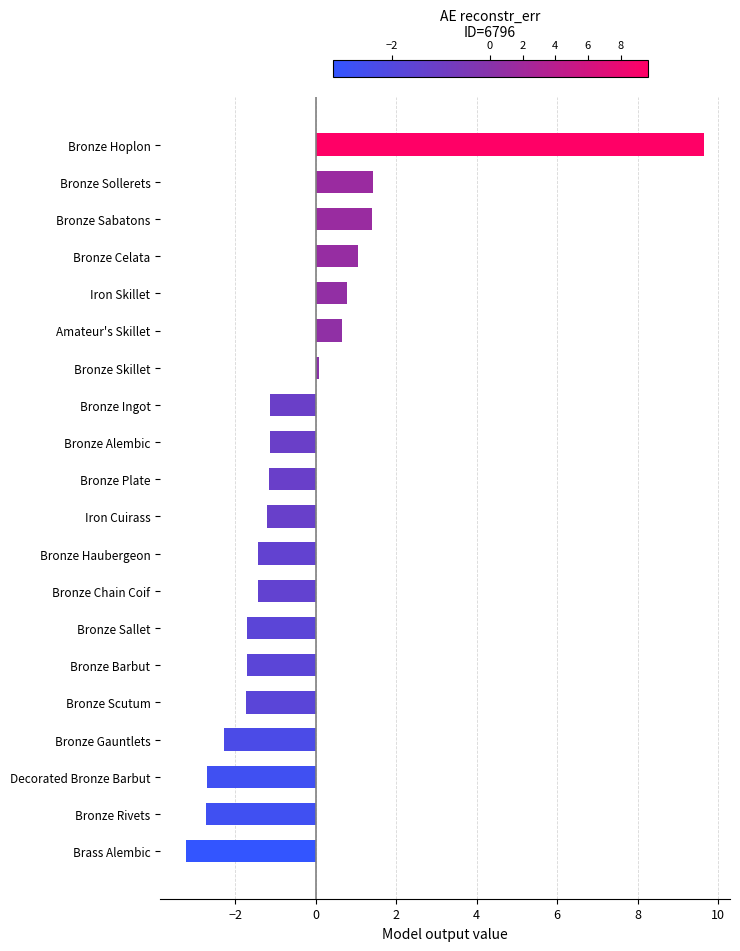

What is the change in value from Bronze Hoplon to Bronze Gauntlets?

-11.9